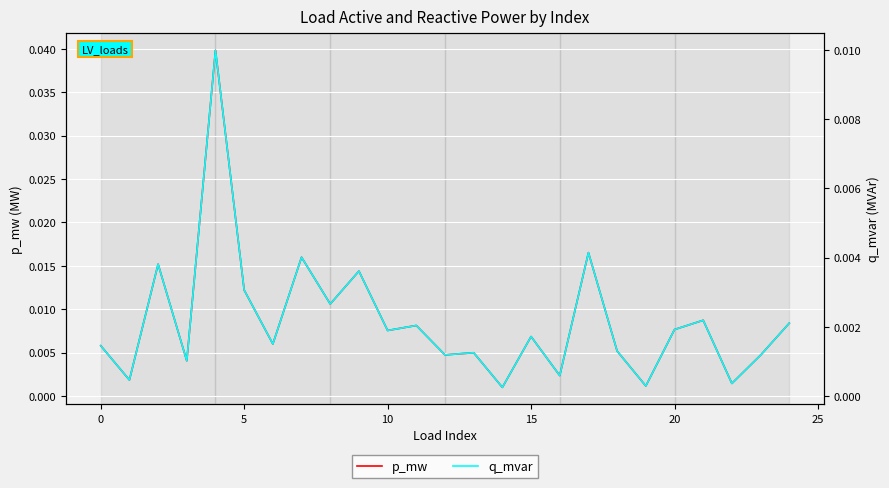

Rank the series by their maximum value, from highest to lowest.

p_mw, q_mvar